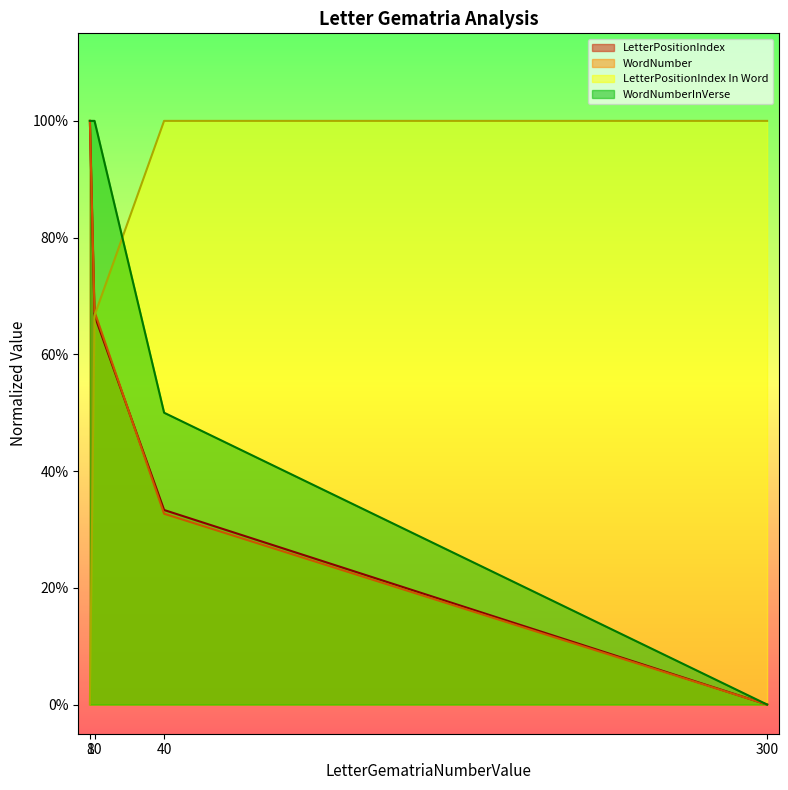

What is the difference between the highest and lowest values at 8?

1.0